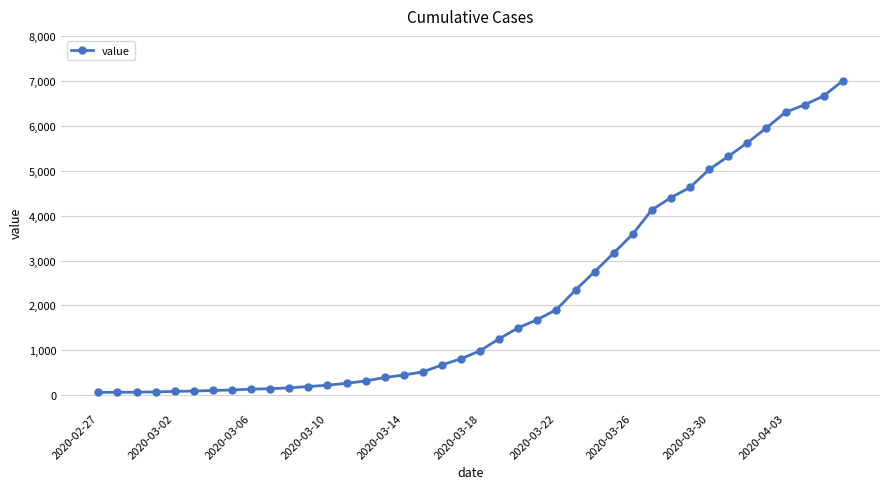

What is the greatest value displayed?

7002